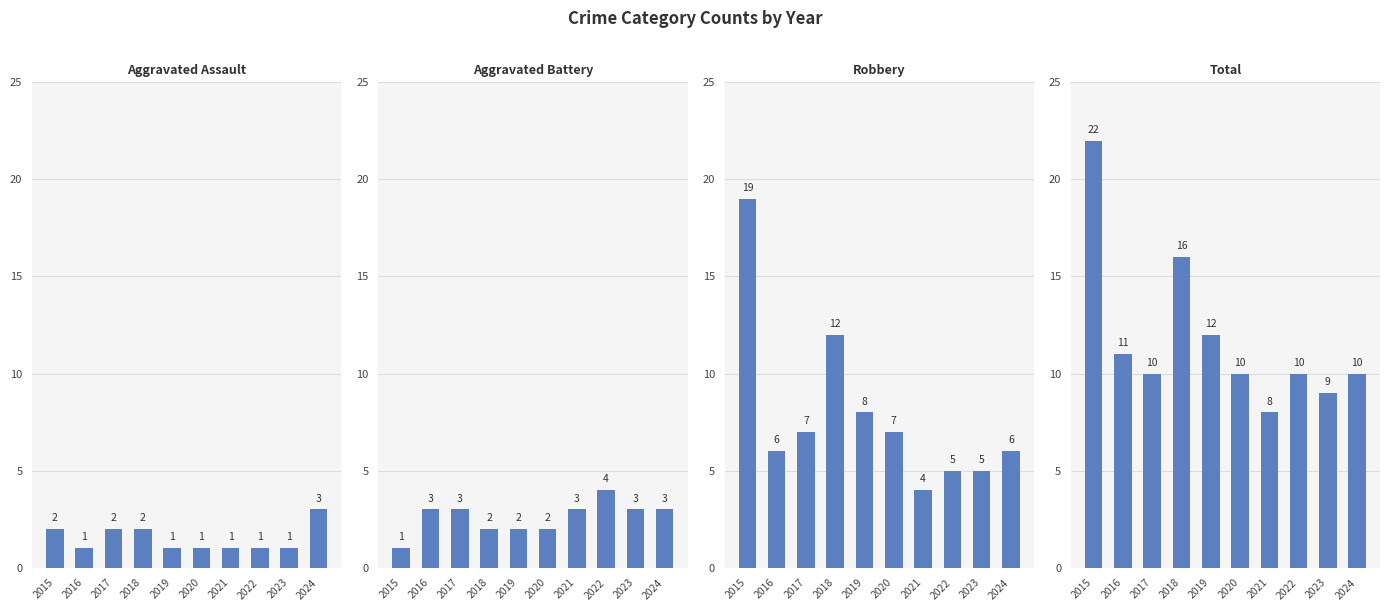

At which category does the chart reach its minimum across all series?

2016